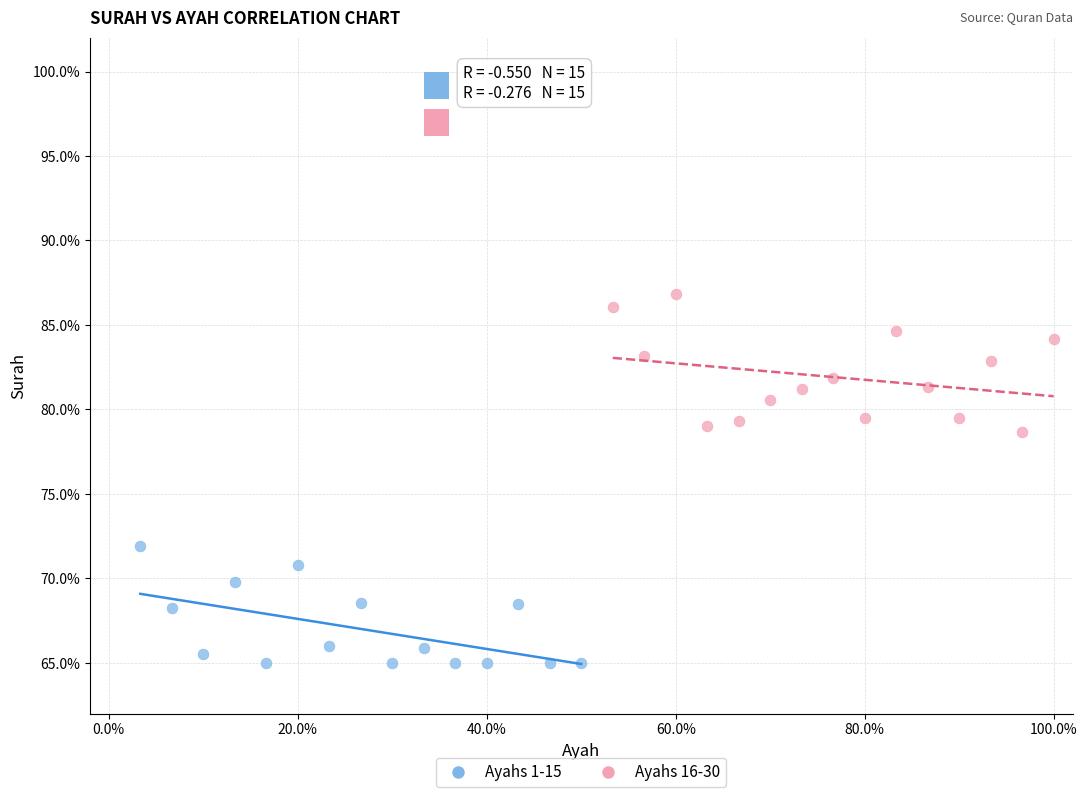

Which series reaches the minimum Y coordinate?

Ayahs 1-15